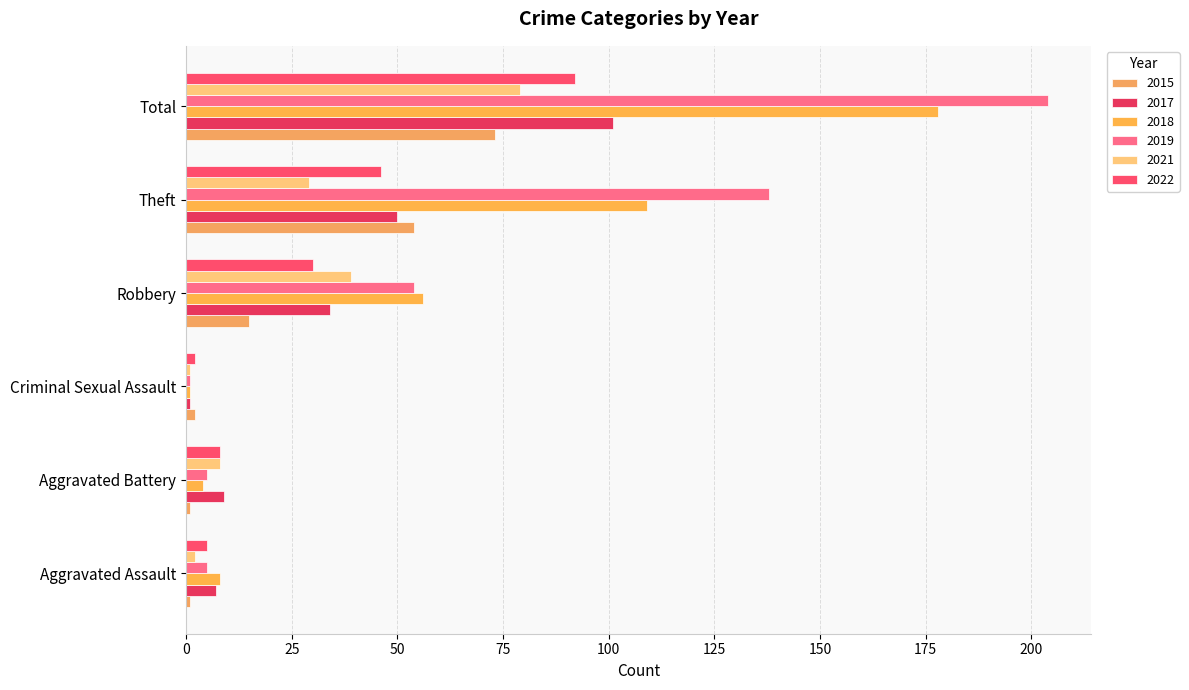

What are all the series names shown in the legend?

2015, 2017, 2018, 2019, 2021, 2022